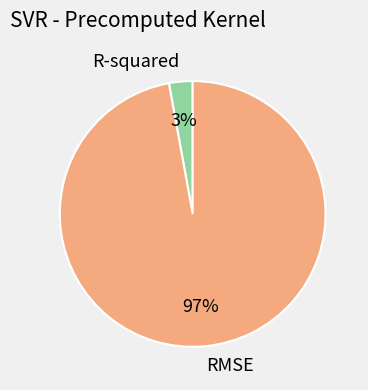

Which has a higher value, R-squared or RMSE?

RMSE